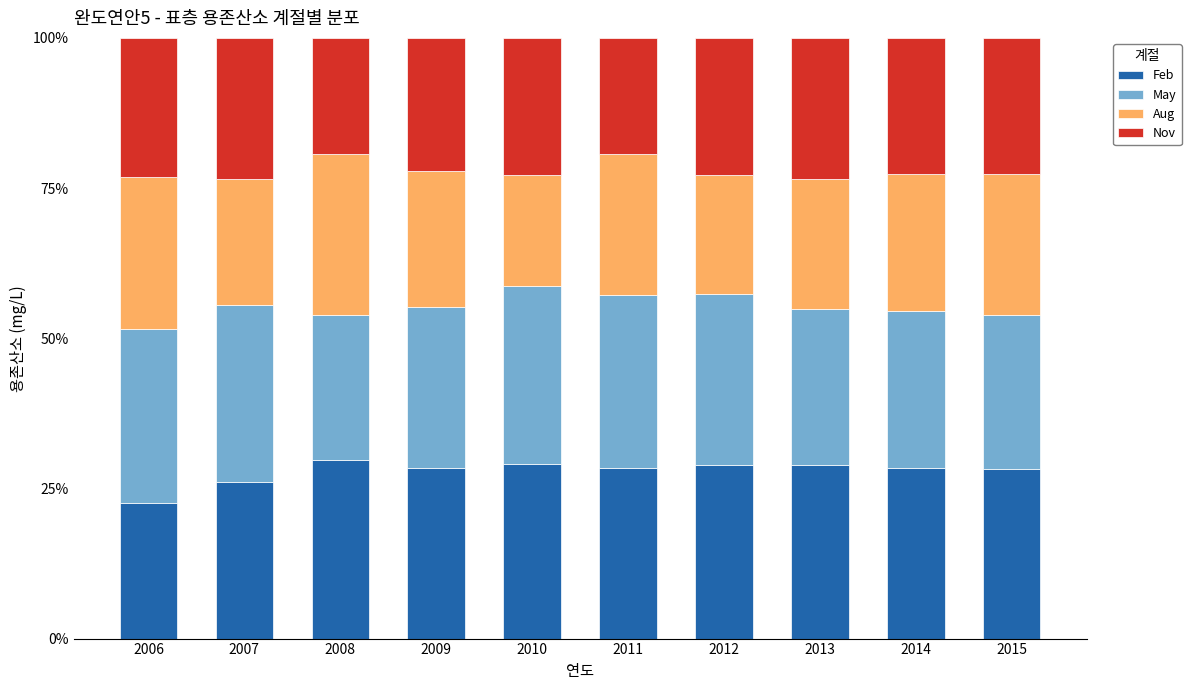

What is the difference between the second highest and minimum values in the Feb series?

6.6